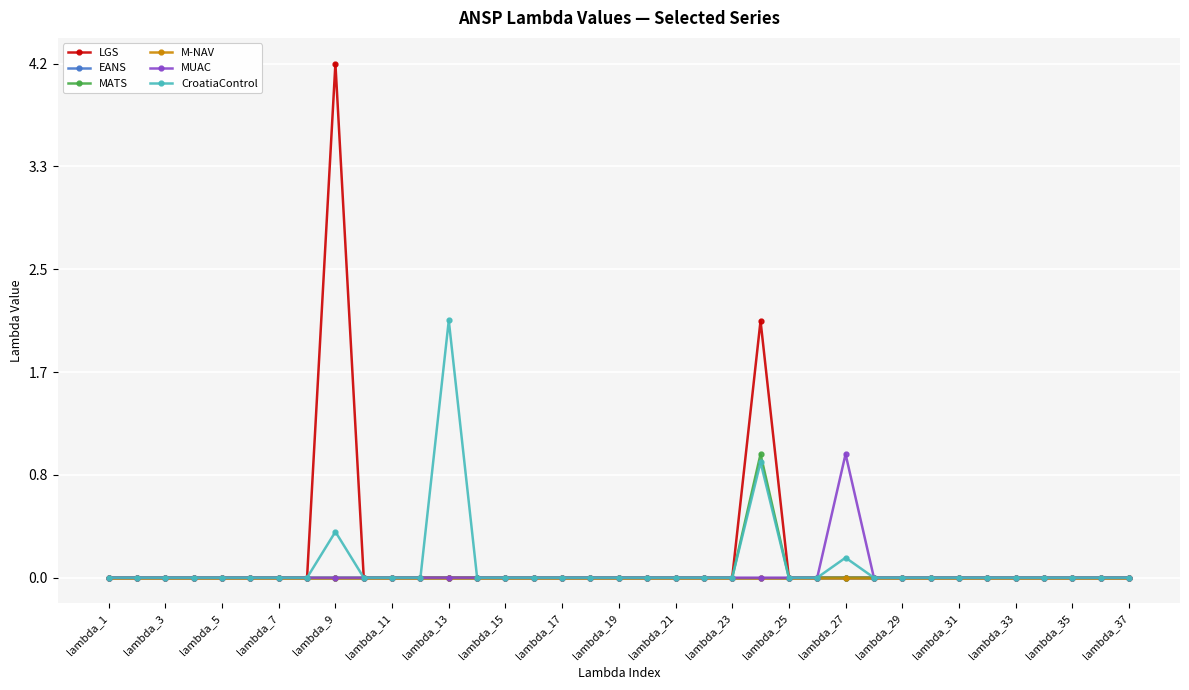

How many categories are shown in the chart?

37